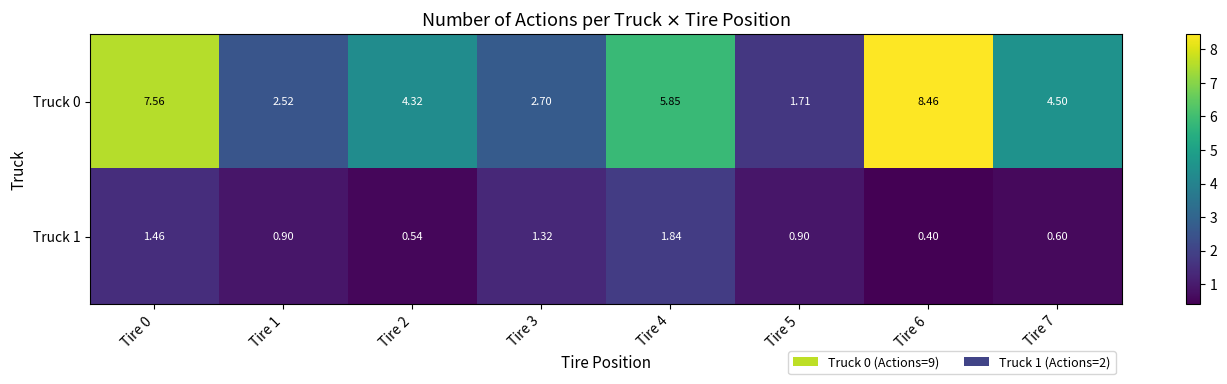

Is the value of Truck 0 at Tire 4 greater than the value of Truck 1 at Tire 0?

Yes